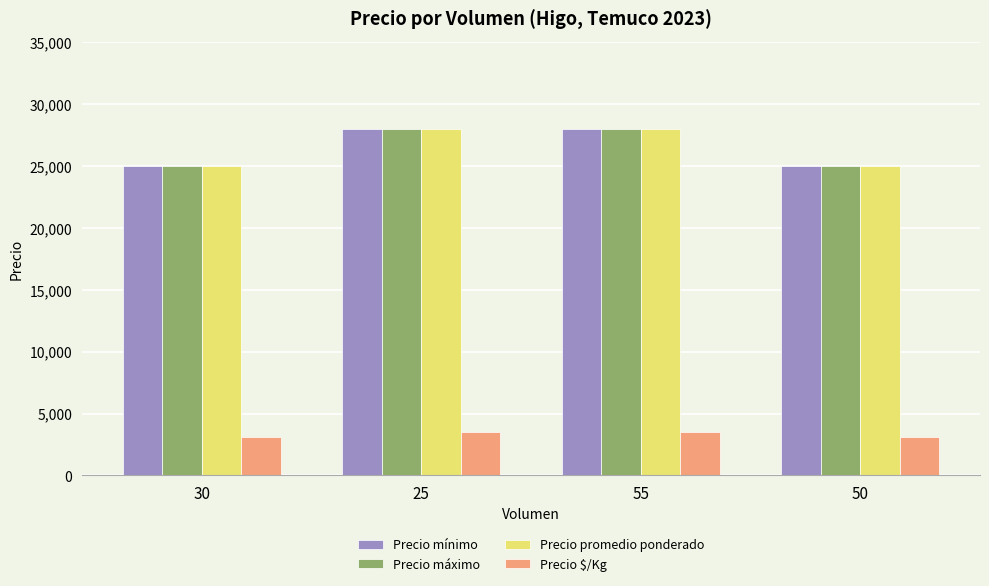

What is the label of the 1st bar from the left?

30